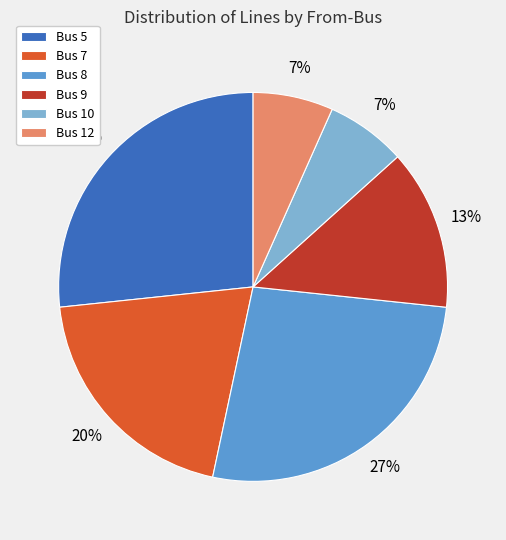

Does any single category account for the majority?

No